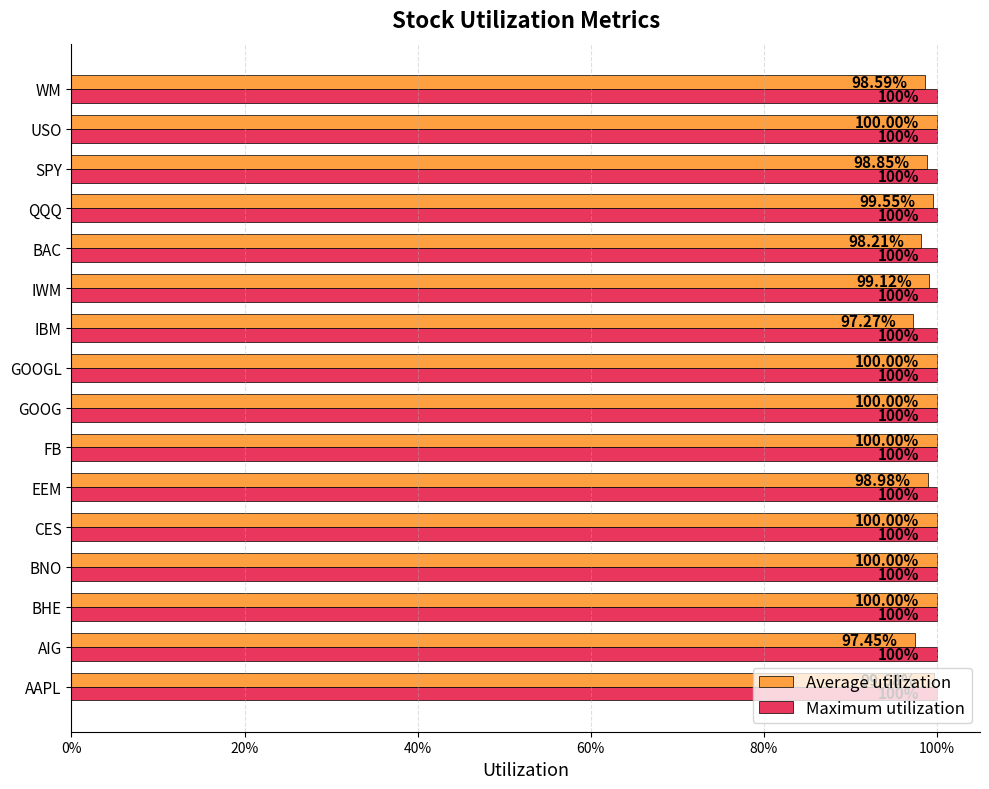

What are all the series names shown in the legend?

Average utilization, Maximum utilization